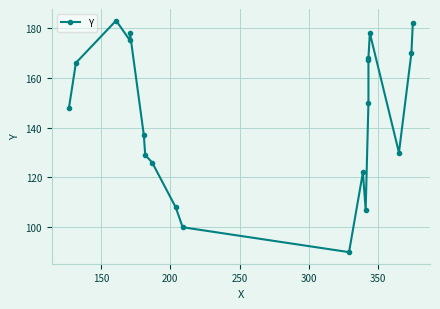

What is the greatest value displayed?

183